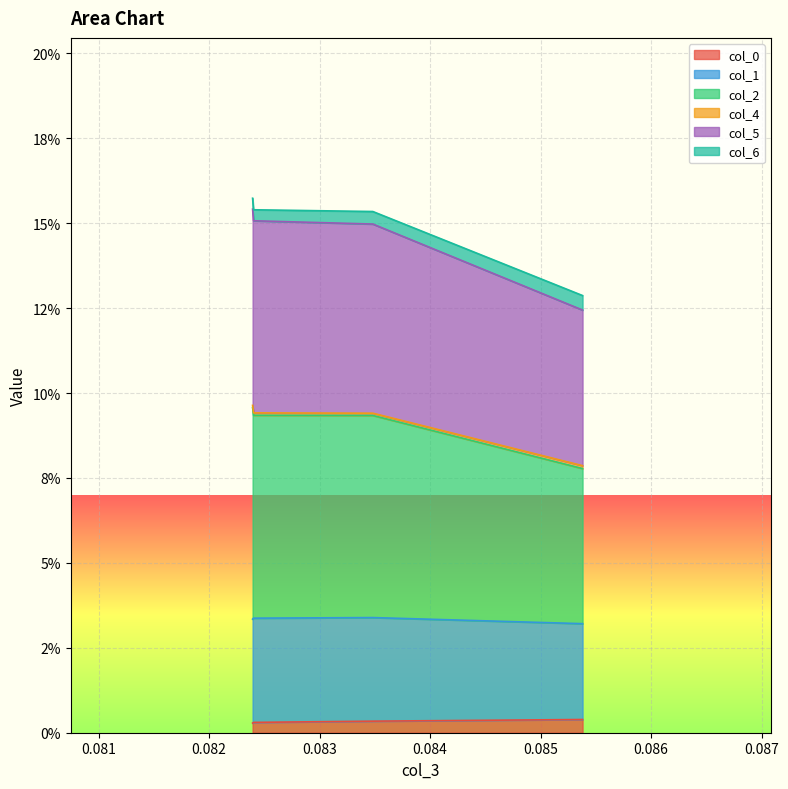

At how many categories does at least one series exceed 0?

4